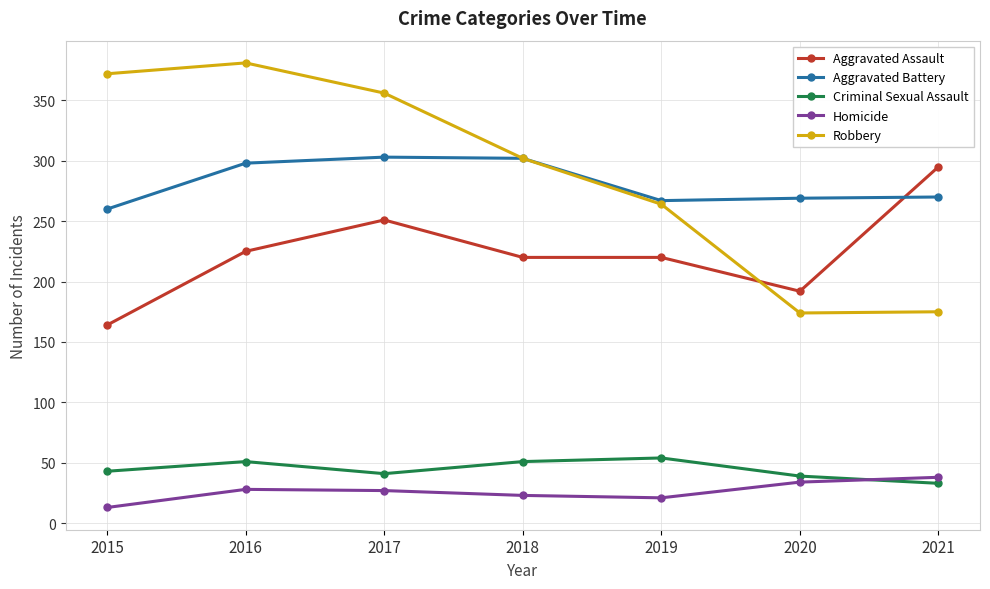

Which series has the widest spread of values?

Robbery